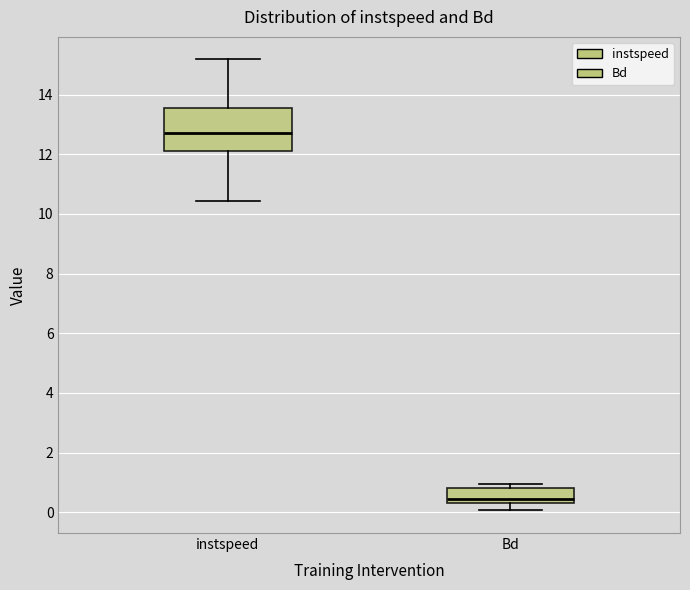

Comparing the boxes themselves (not the whiskers), which one is the tallest?

instspeed